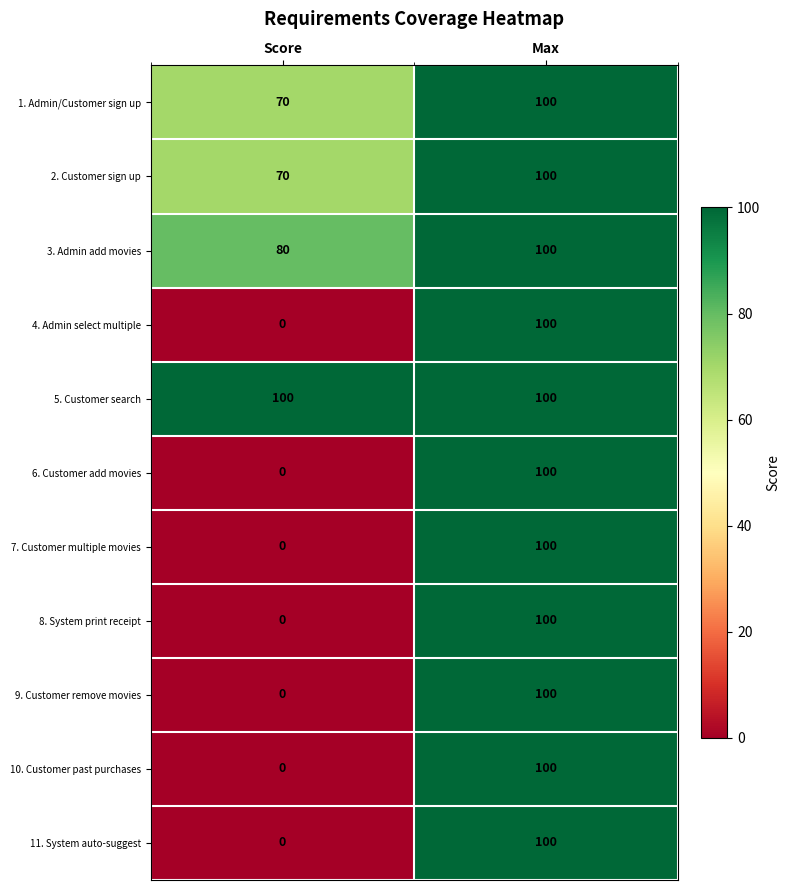

What is the total value across all series at Max?

1100